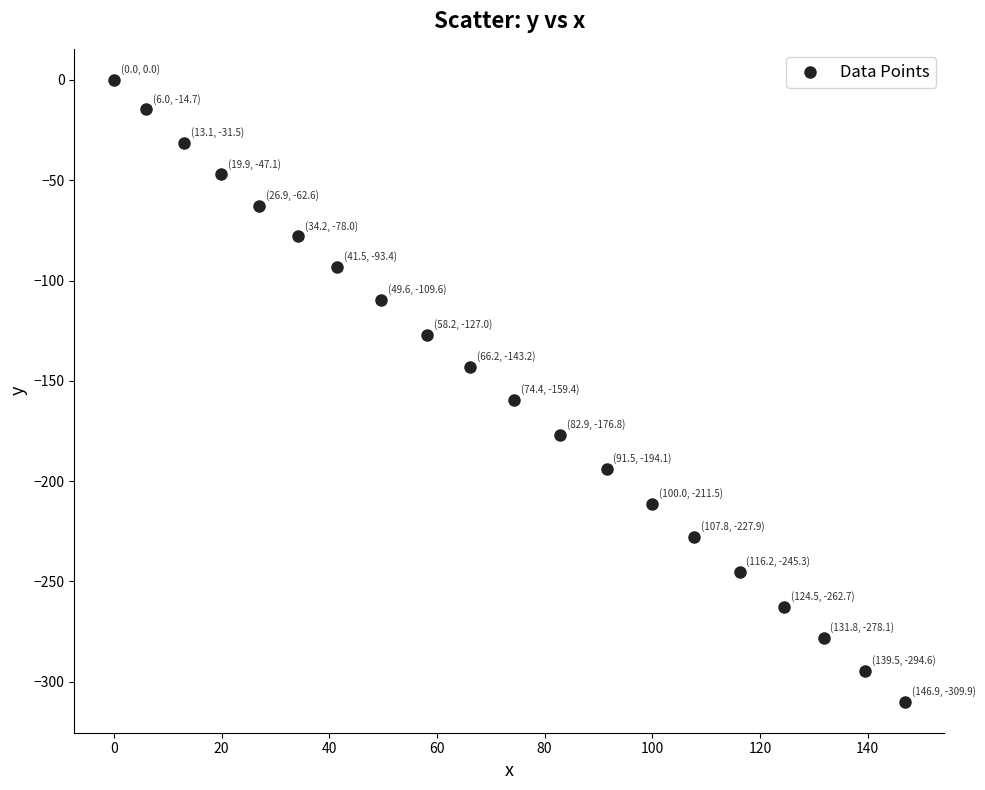

What is the range of Y values (max minus min)?

309.9